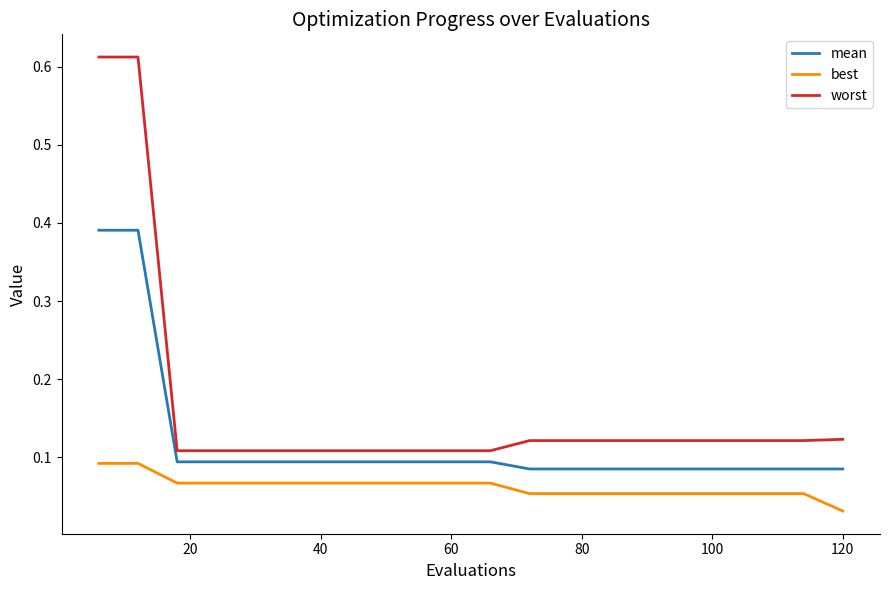

Is this an area chart (filled region under the line)?

No